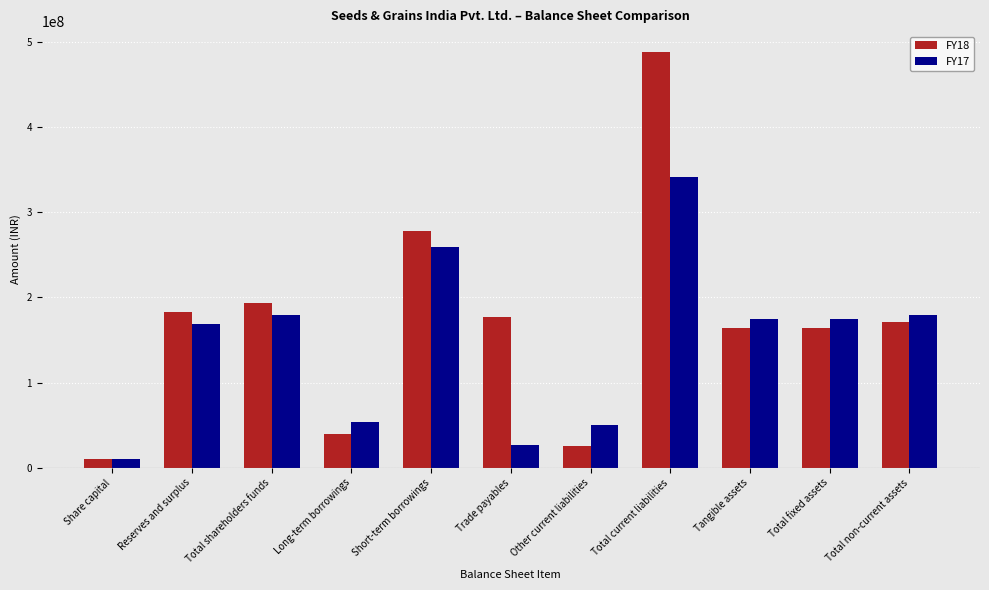

What is the spread (max minus min) of values at Reserves and surplus?

14206863